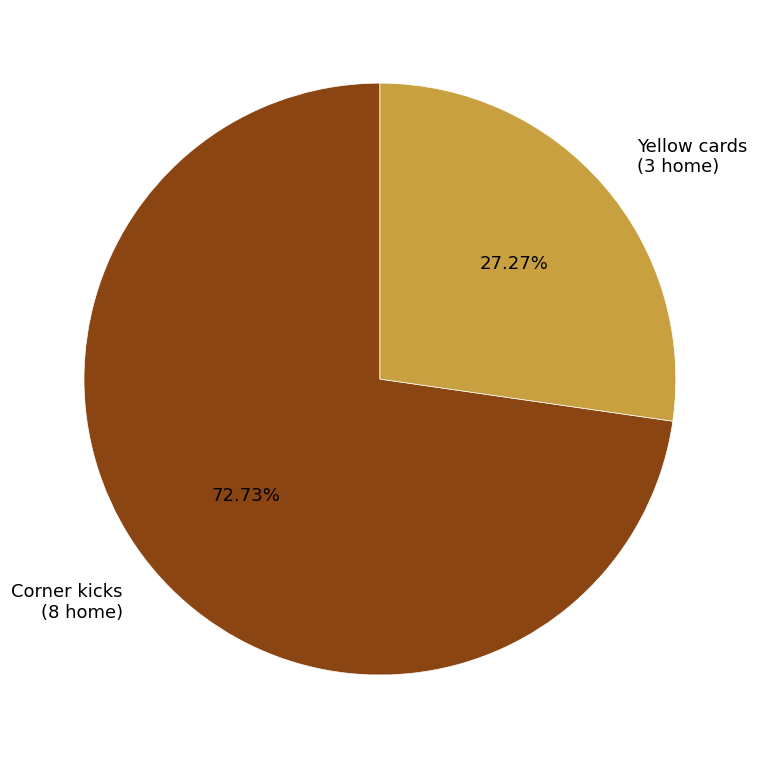

What percentage is NOT represented by Yellow cards?

72.7%